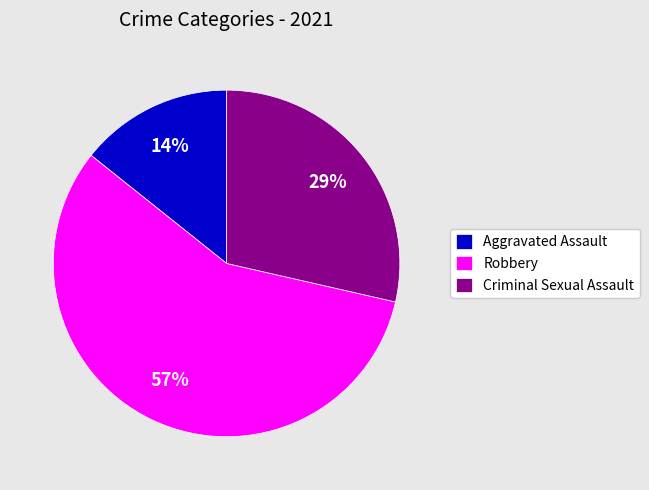

What is the smallest slice in the pie chart?

Aggravated Assault